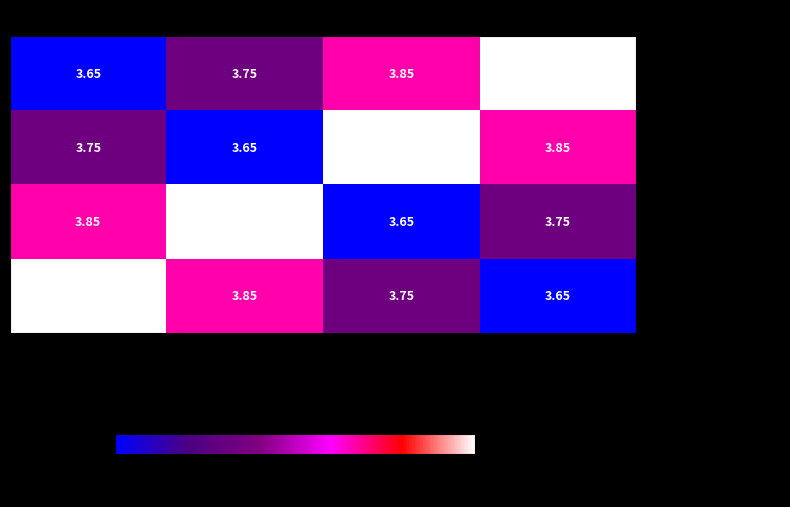

At 3, list the series in order from largest to smallest.

Monisha Tasnim, Sadman Sakib Bhuiyan, Muhtasim Rushdi, Rawfur Nahar Rawfu